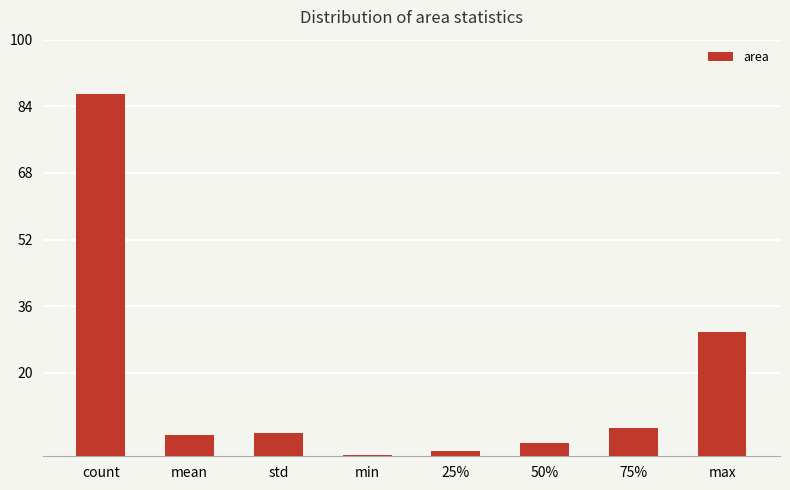

What is the sum of the values at max and count?

116.8